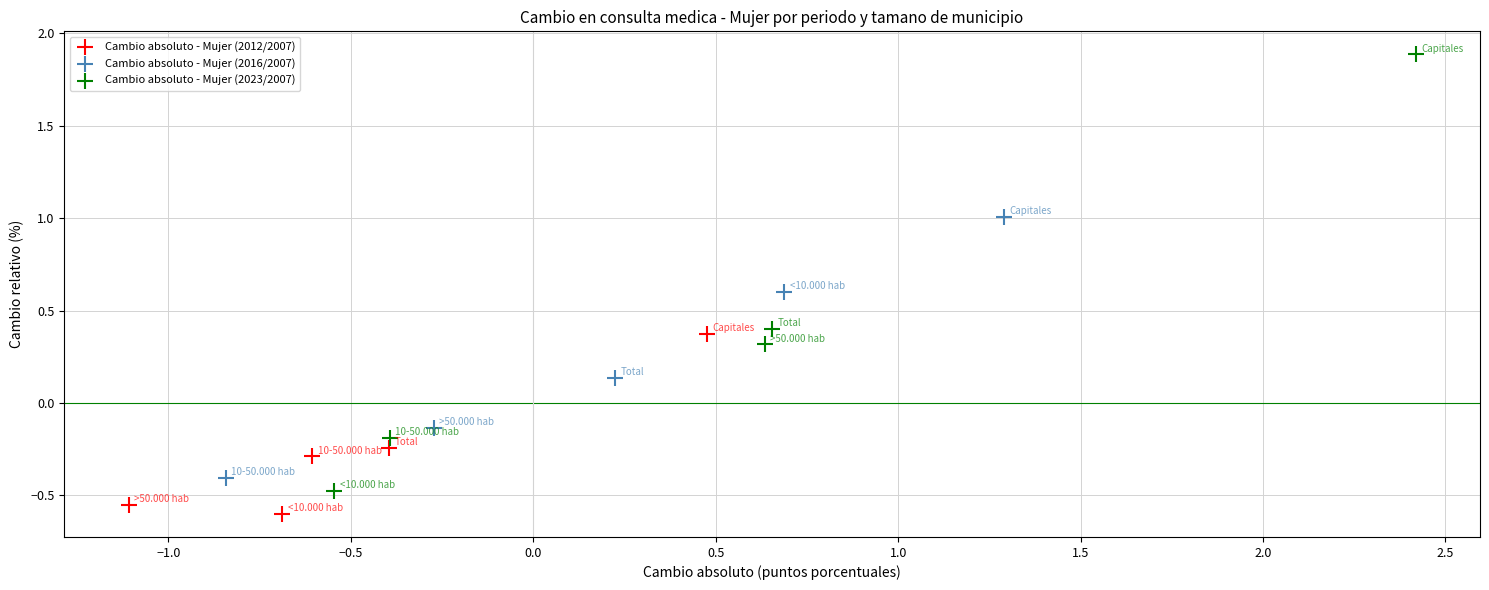

What are all the series names shown in the legend?

Cambio absoluto - Mujer (2012/2007), Cambio absoluto - Mujer (2016/2007), Cambio absoluto - Mujer (2023/2007)